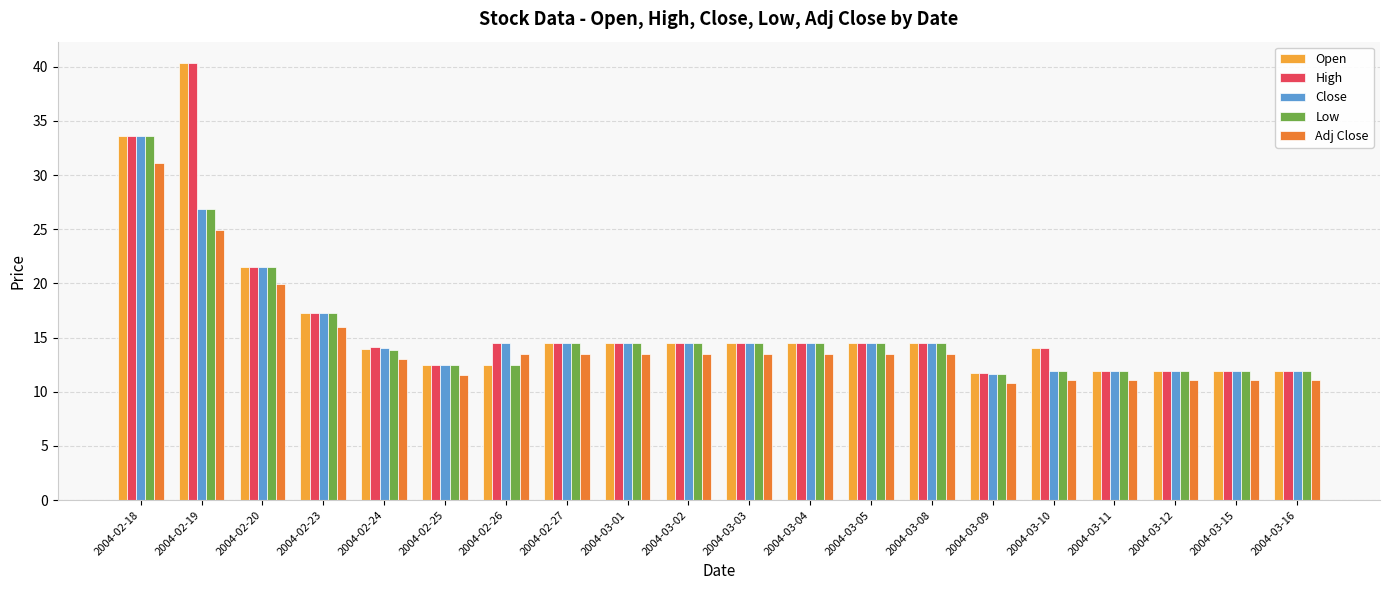

The value of High at 2004-03-08 is 6.2. True or false?

False